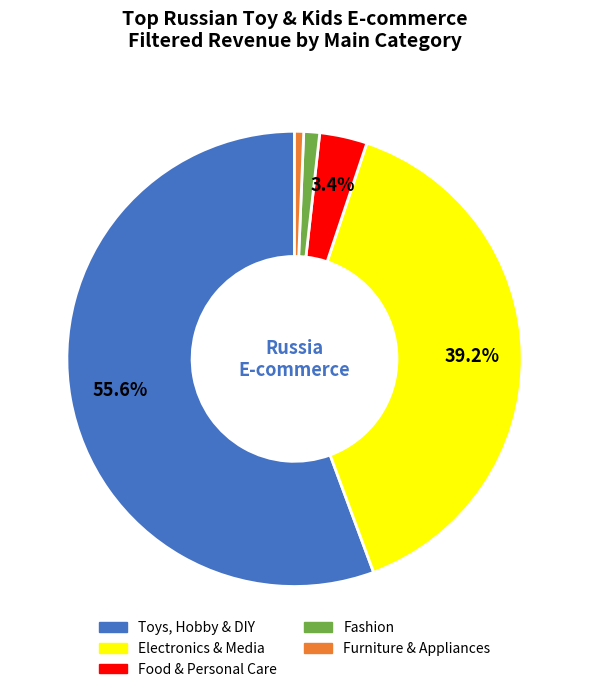

How much of the chart is everything except Food & Personal Care?

96.6%